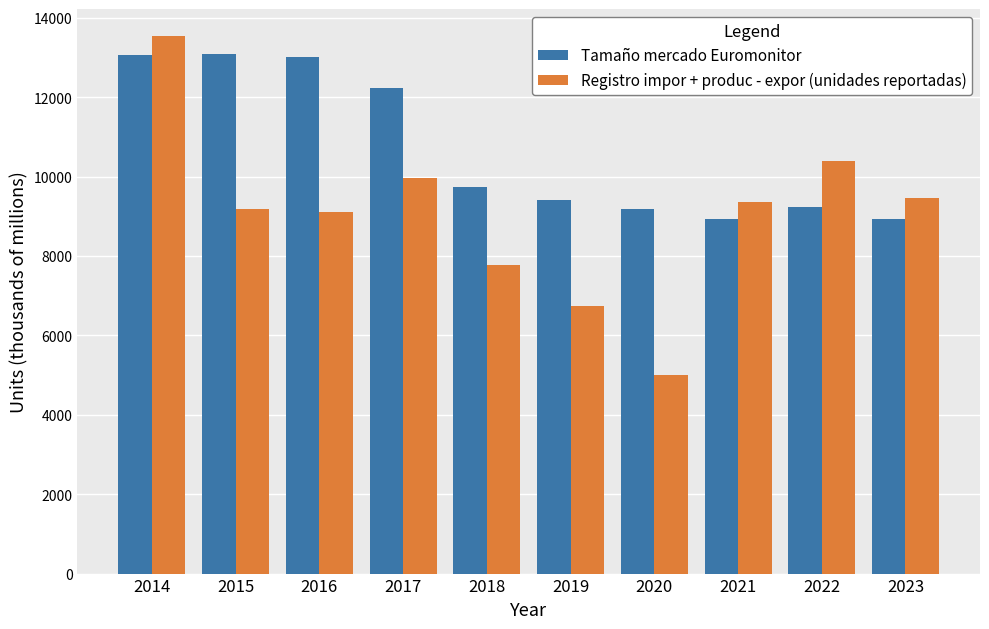

Rank the series by their average value, from lowest to highest.

Registro impor + produc - expor (unidades reportadas), Tamaño mercado Euromonitor